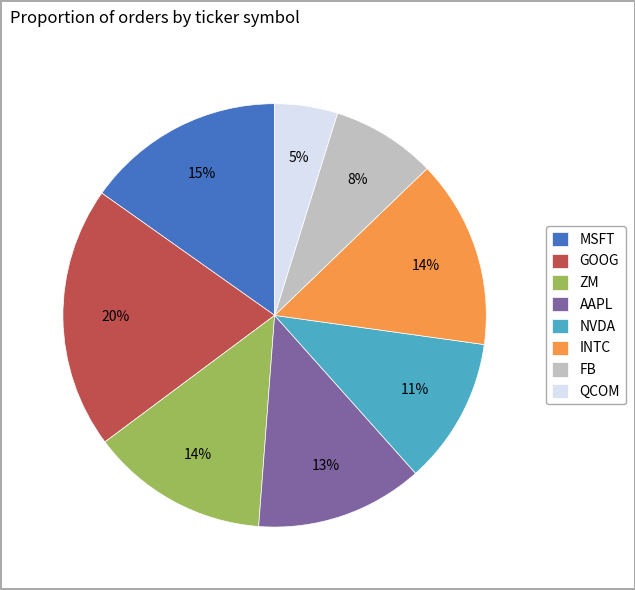

Does INTC account for over 50% of the chart?

No